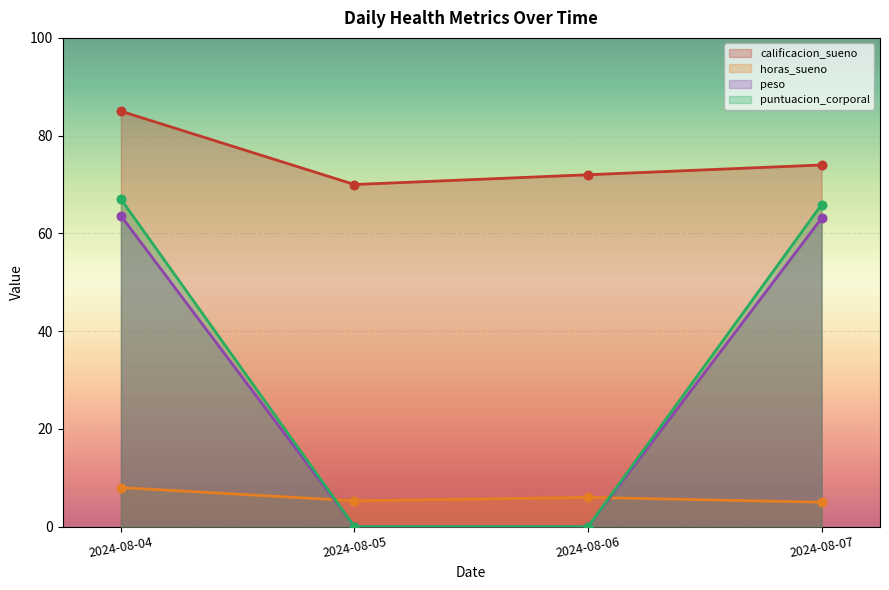

Which series has the largest total across all categories?

calificacion_sueno